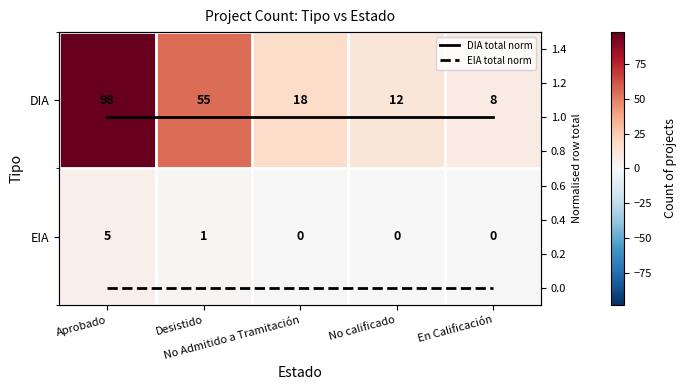

At Aprobado, list the series in order from smallest to largest.

EIA total norm, DIA total norm, EIA, DIA